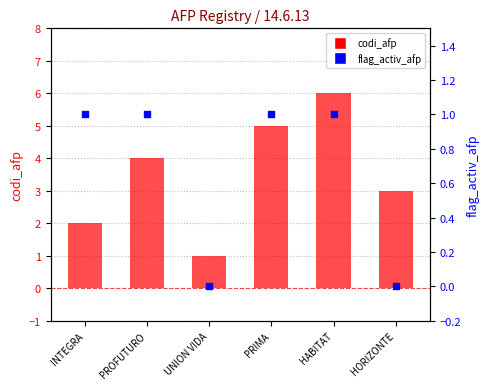

At how many categories does at least one series exceed 1?

5